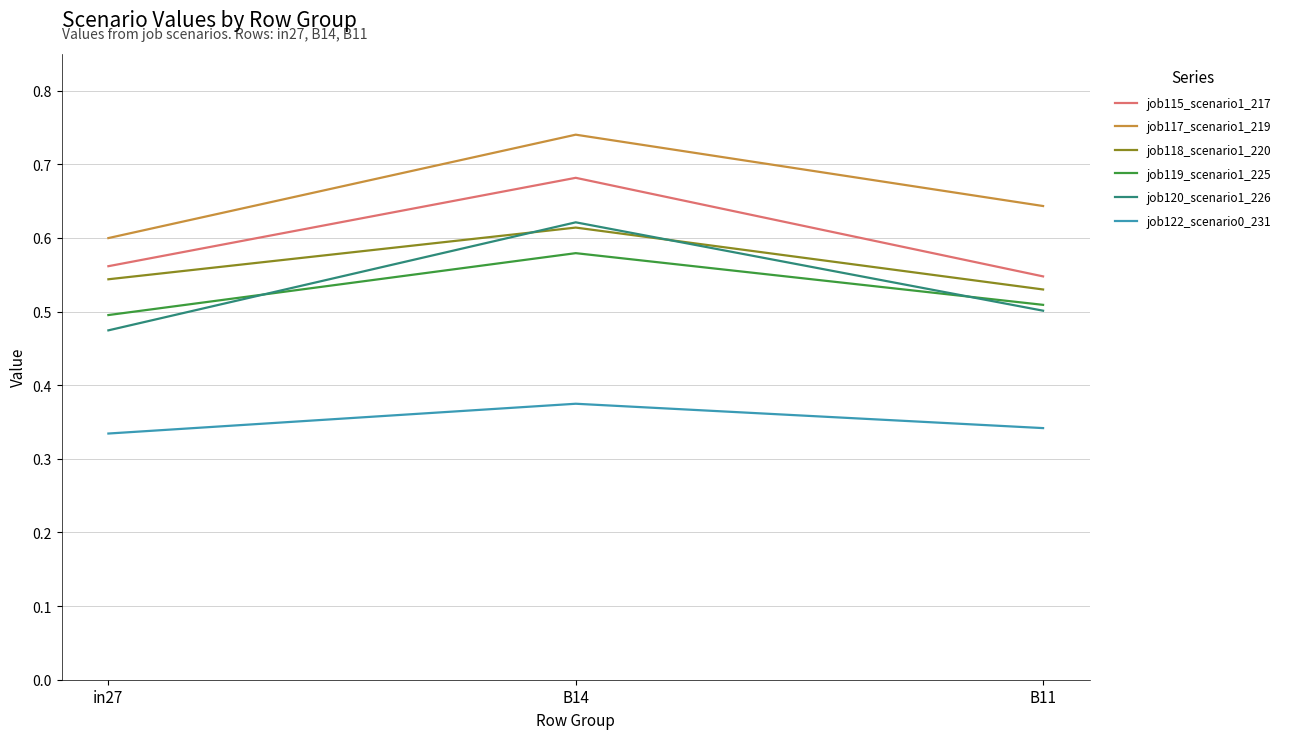

What are all the series names shown in the legend?

job115_scenario1_217, job117_scenario1_219, job118_scenario1_220, job119_scenario1_225, job120_scenario1_226, job122_scenario0_231